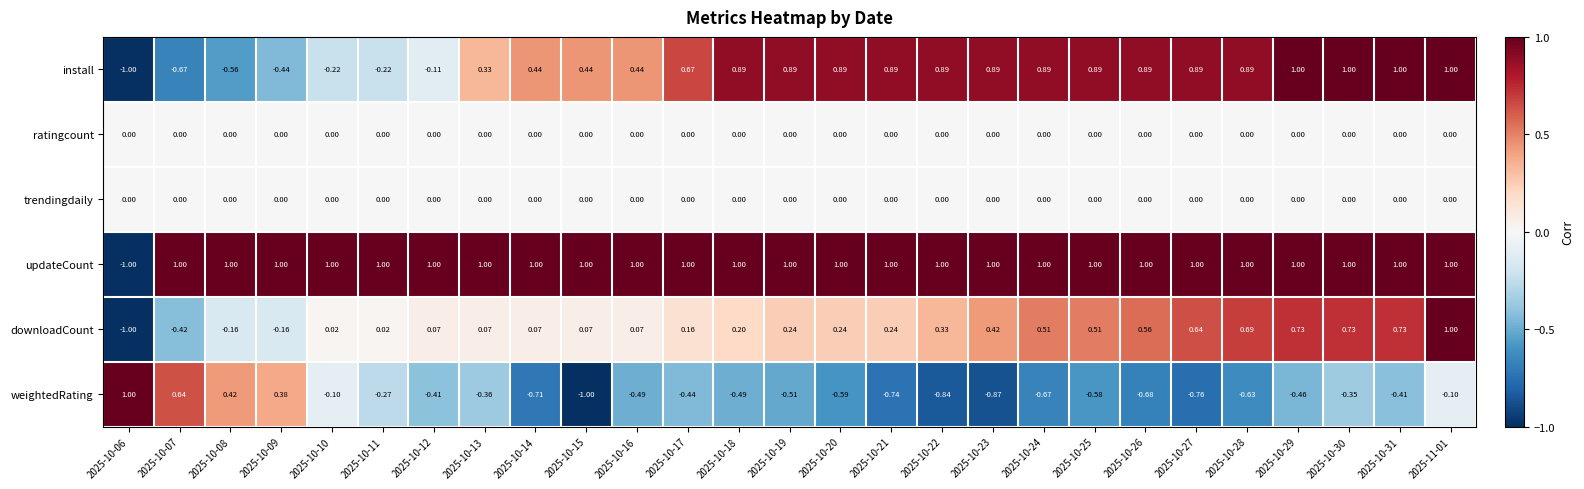

Which series changed the most between 2025-10-27 and 2025-10-31?

weightedRating